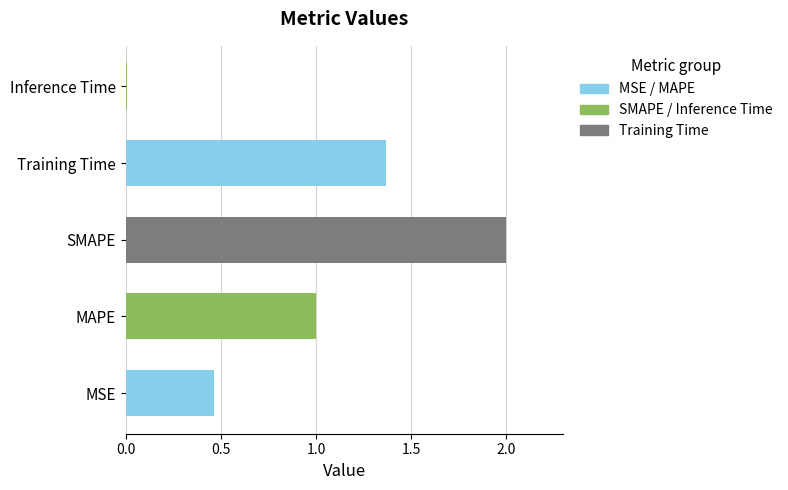

What is the change in value from MAPE to Training Time?

+0.4